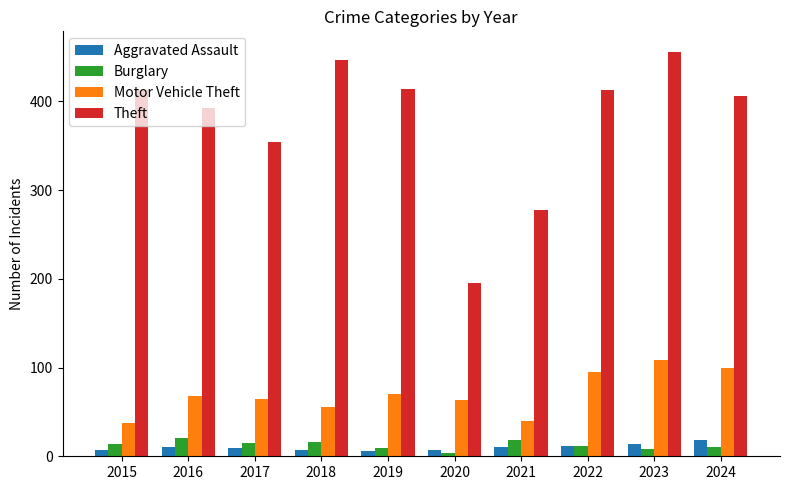

What is the smallest value displayed?

4